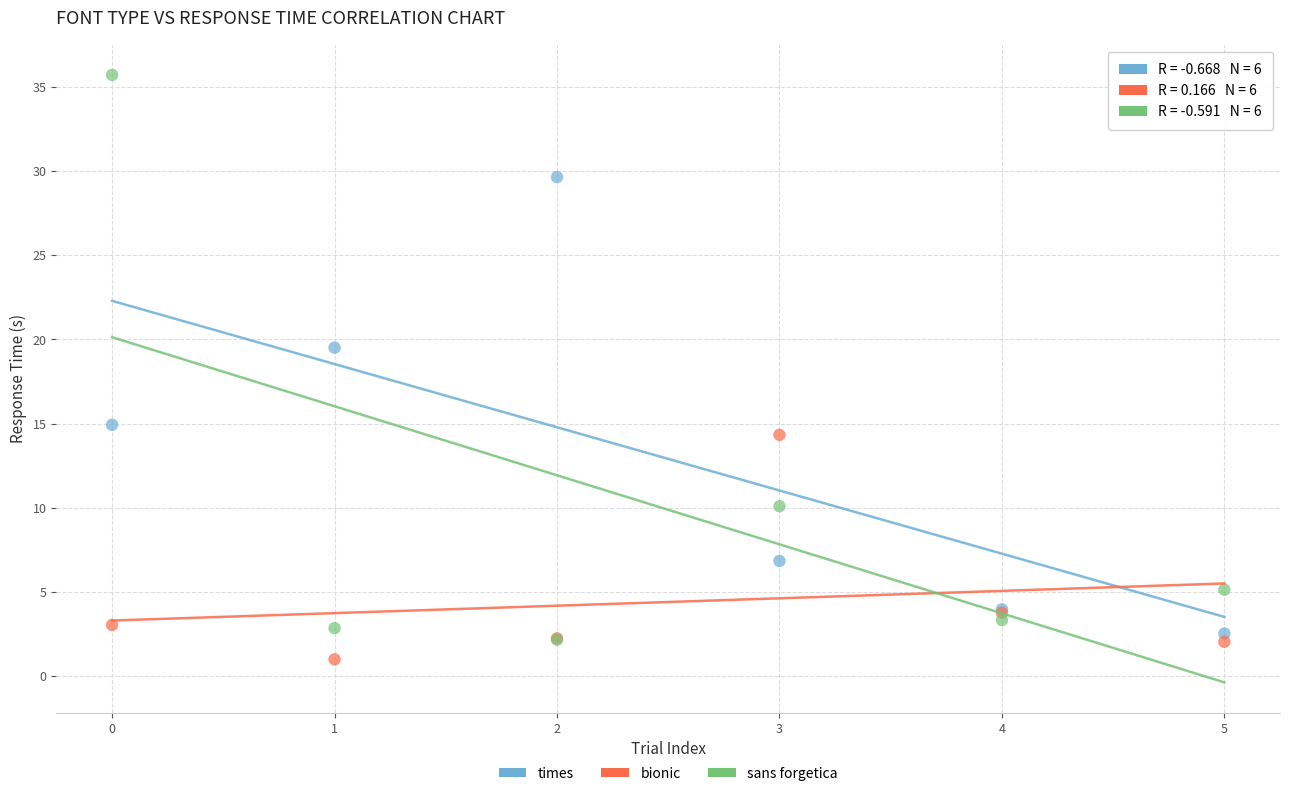

In the sans forgetica series, what Y value is closest to 18?

10.1